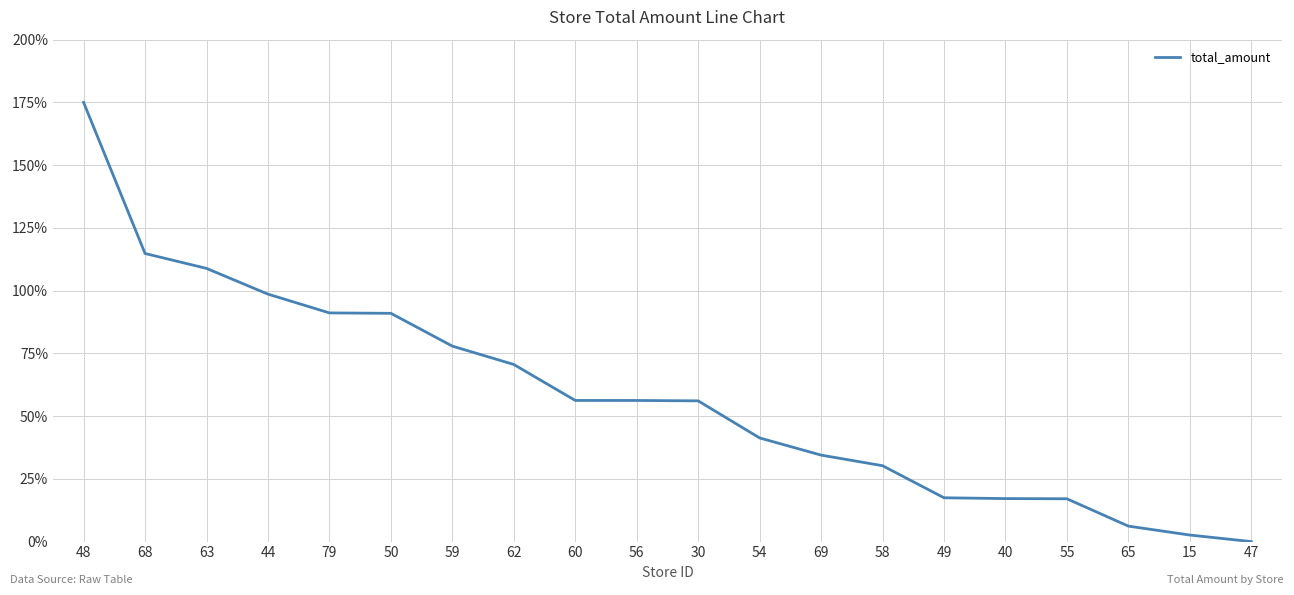

What is the difference between the values at 65 and 44?

92.4